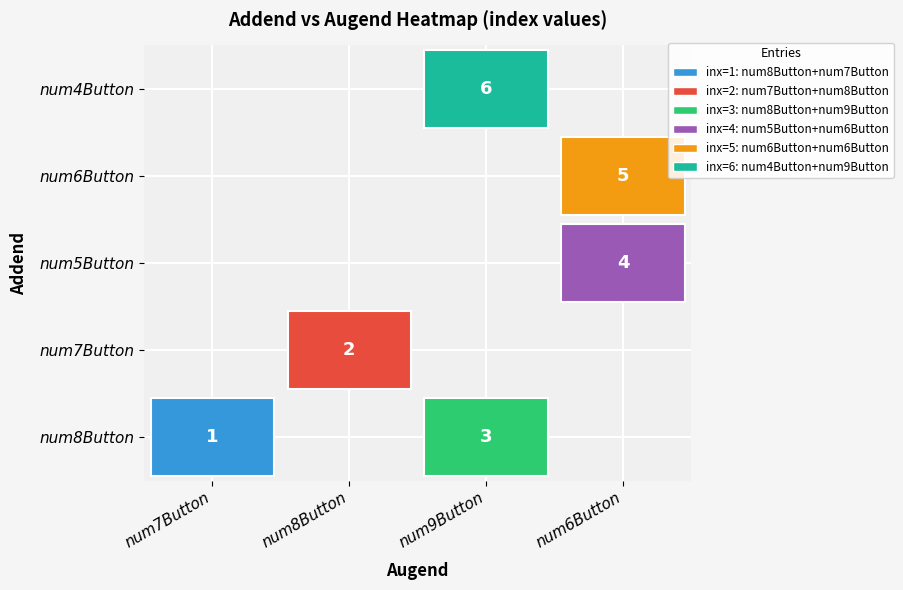

Reading left to right, transcribe all the data shown in this chart.

1	2	3	4	5	6